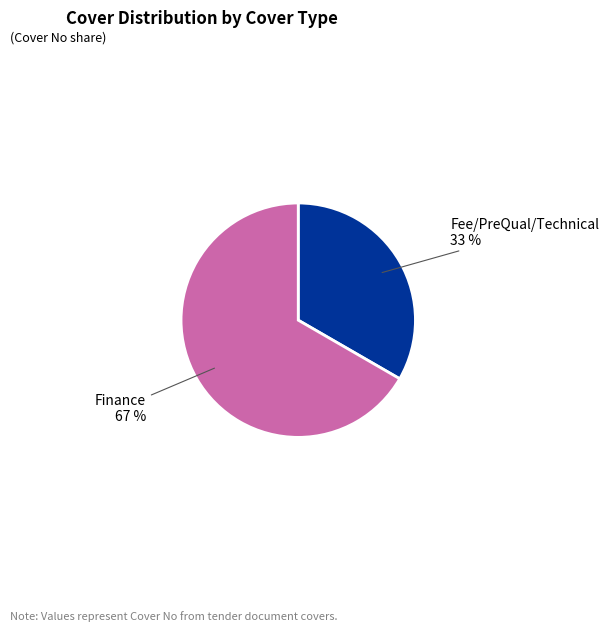

How many segments does this pie chart have?

2